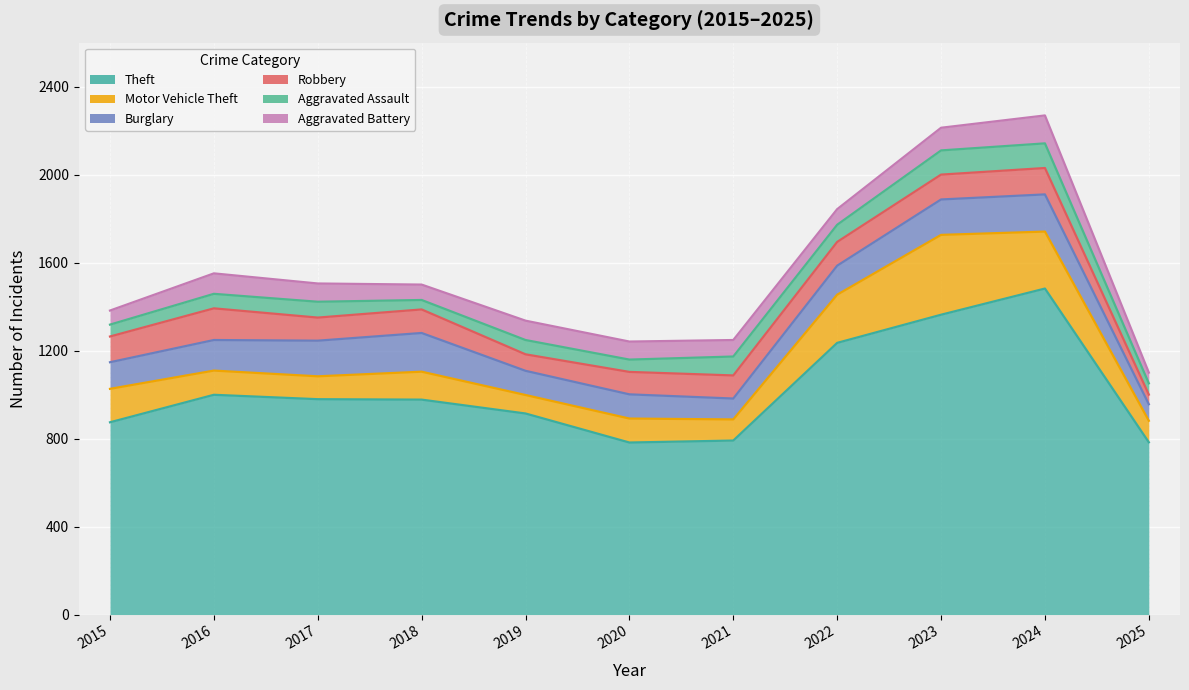

How many lines are shown in the chart?

6